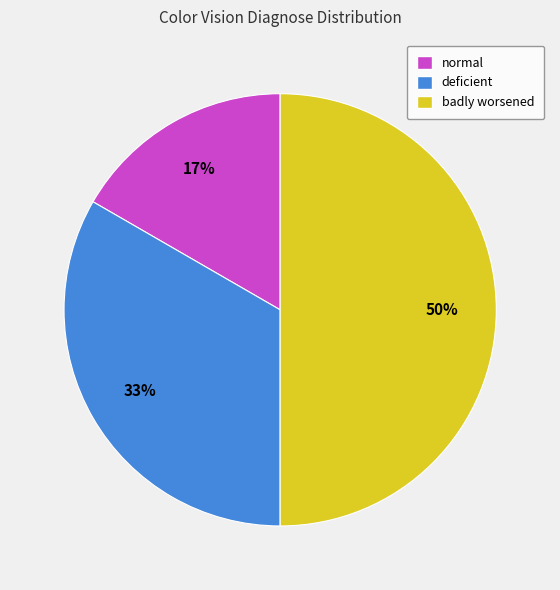

Which slice is the largest?

badly worsened